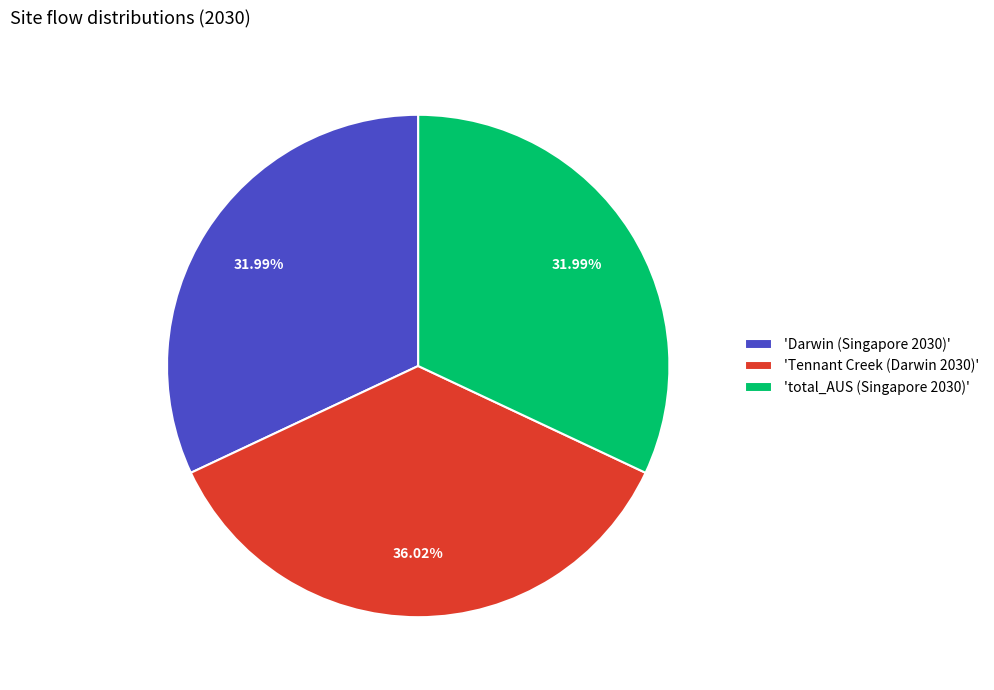

What is the largest slice in the pie chart?

'Tennant Creek (Darwin 2030)'